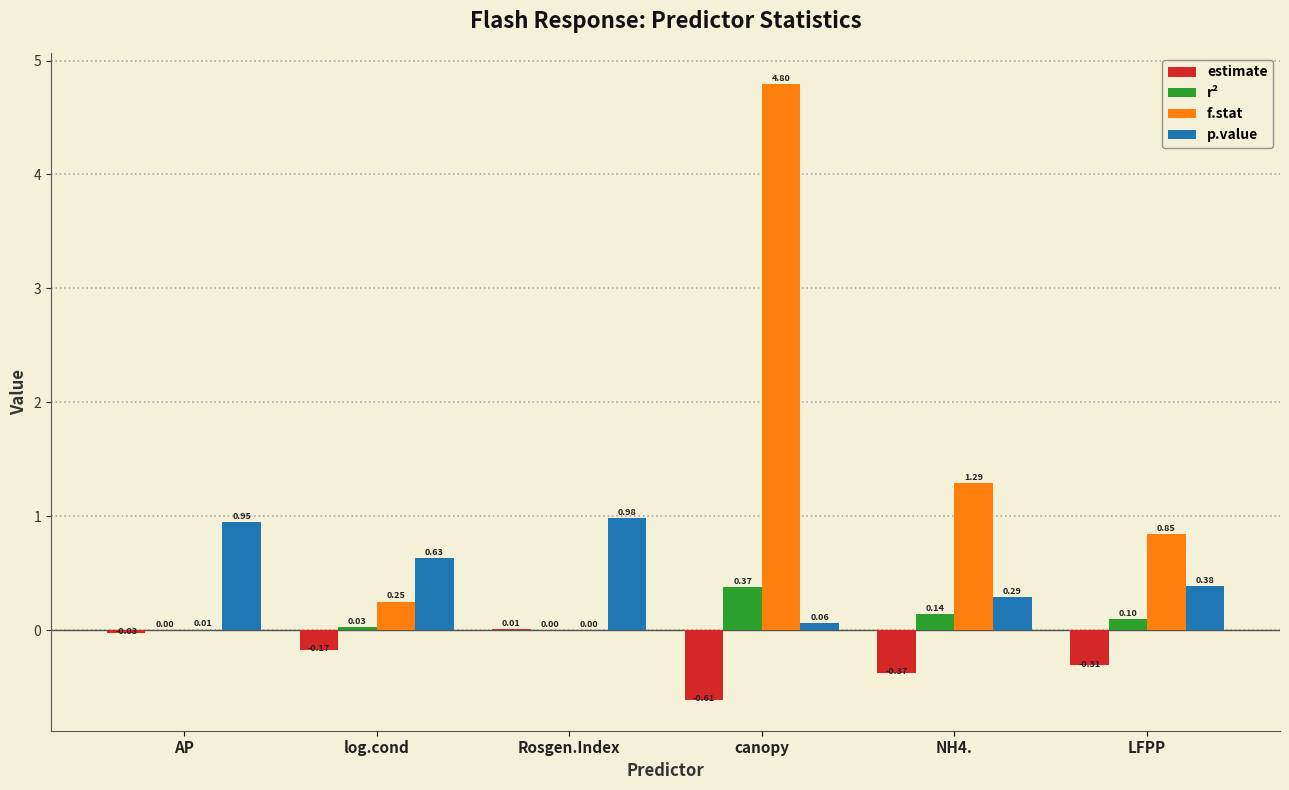

The p.value series shows 0.3 at log.cond. True or false?

False